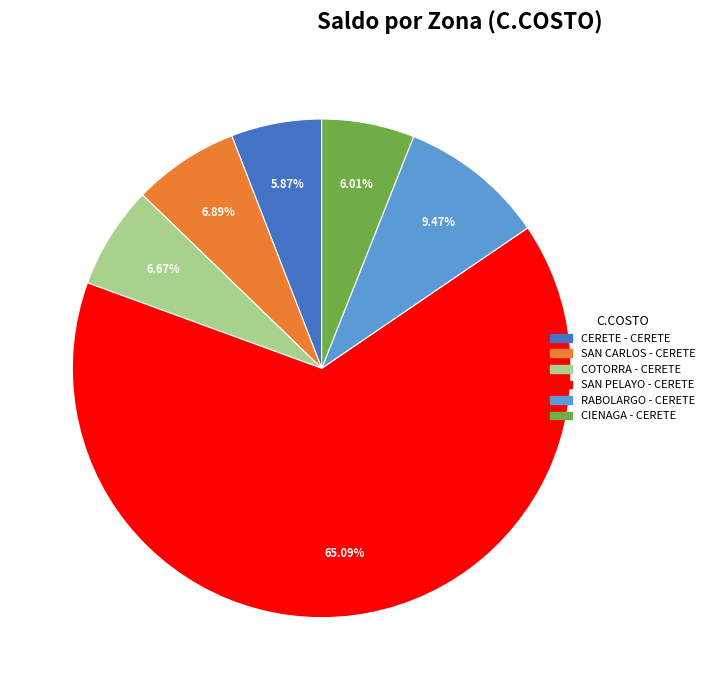

Is there a majority slice in this chart?

Yes